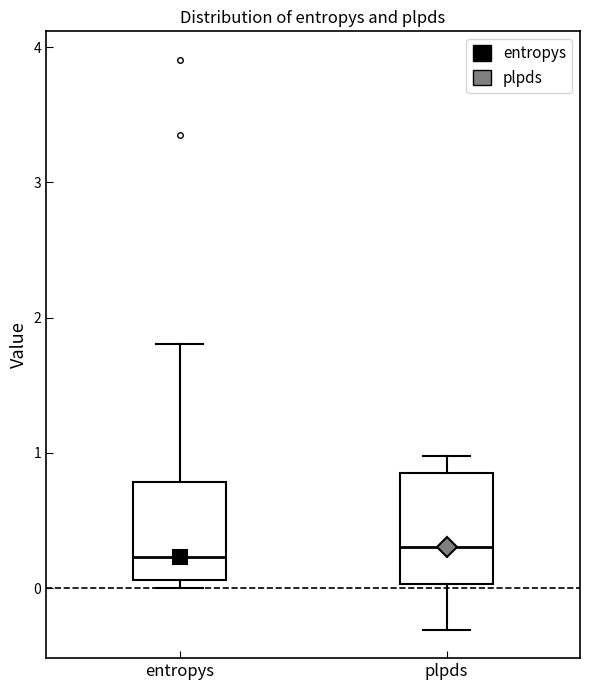

Reading left to right, read every box against the y-axis: the position of its median line, the range the box covers, and the ends of its whiskers. The values are not printed on the chart, so give them approximately, as read against the axis.

entropys: median 0.2, box 0.1 to 0.8, whiskers 0.0 to 1.8
plpds: median 0.3, box 0.0 to 0.9, whiskers -0.3 to 1.0